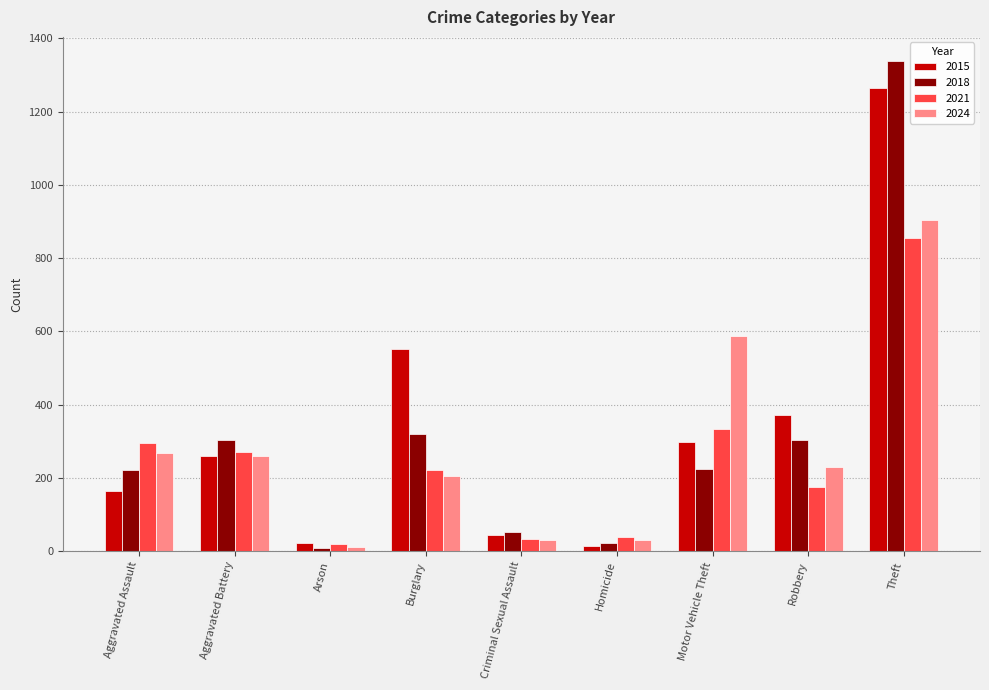

What are all the series names shown in the legend?

2015, 2018, 2021, 2024